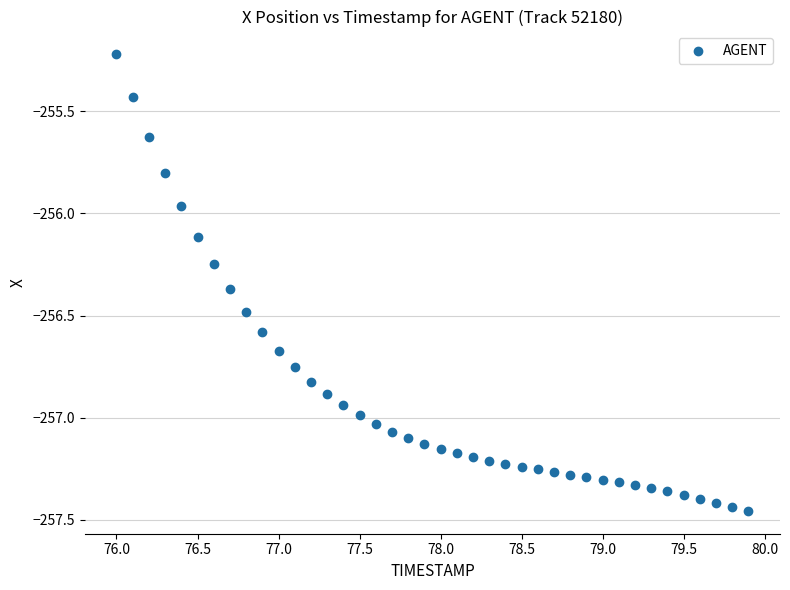

What is the range of X values (max minus min)?

3.9